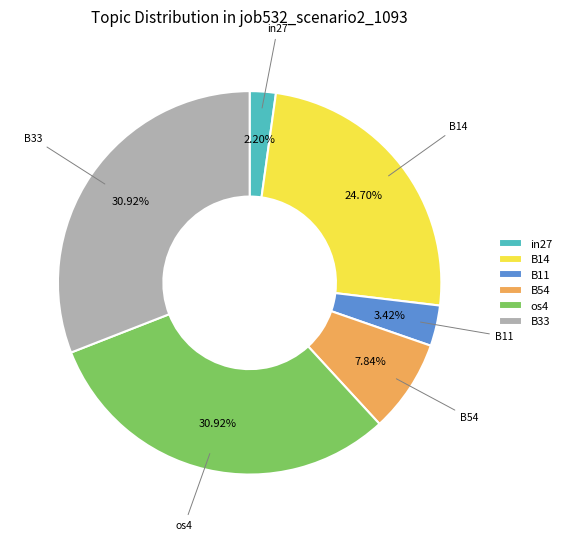

The B54 slice represents 1% of the pie. True or false?

False